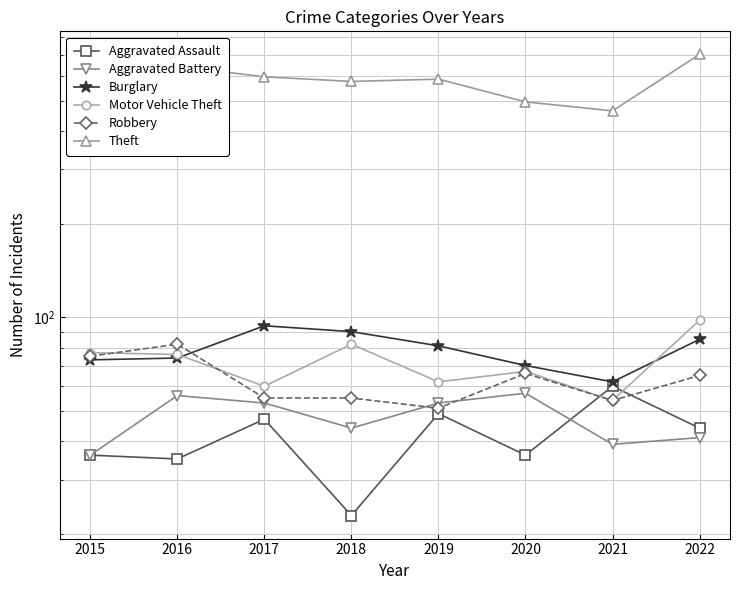

What is the value of the Theft point at the 8th from the left?

704